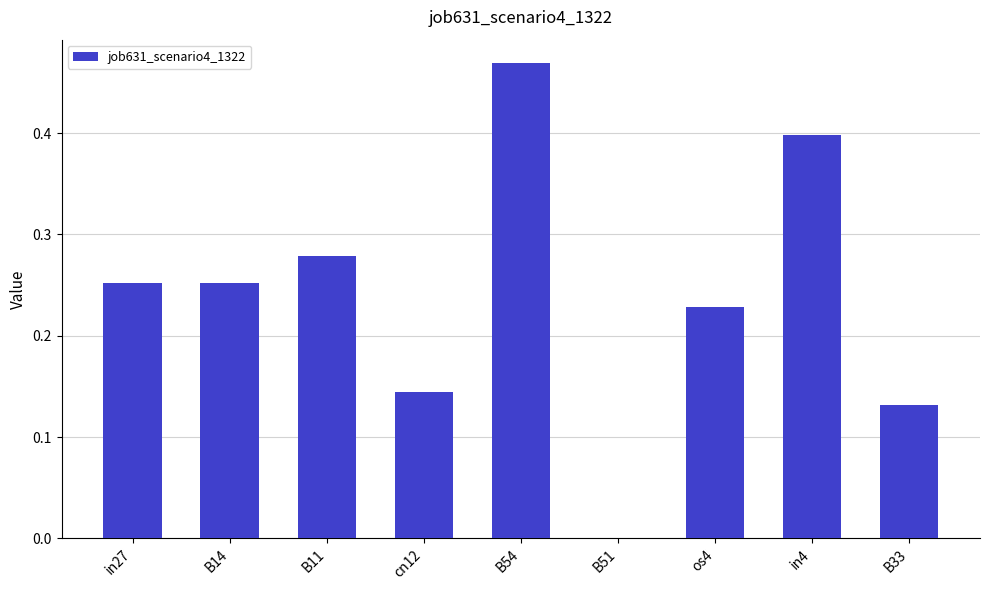

What is the sum of all values?

2.2